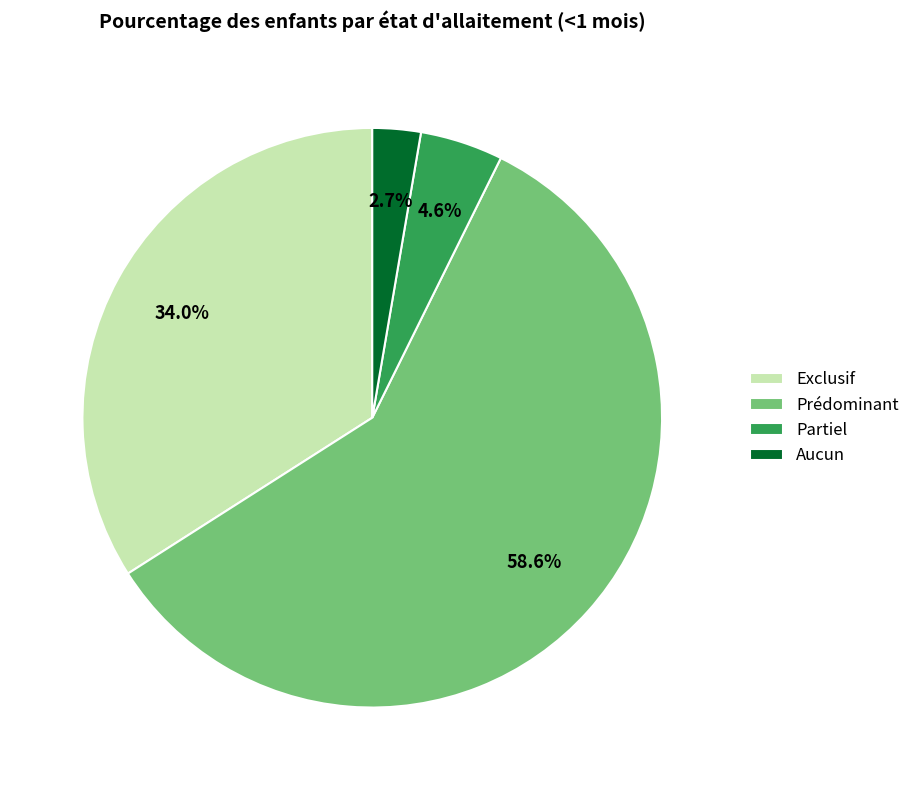

Is the sum of Partiel and Prédominant greater than half?

Yes